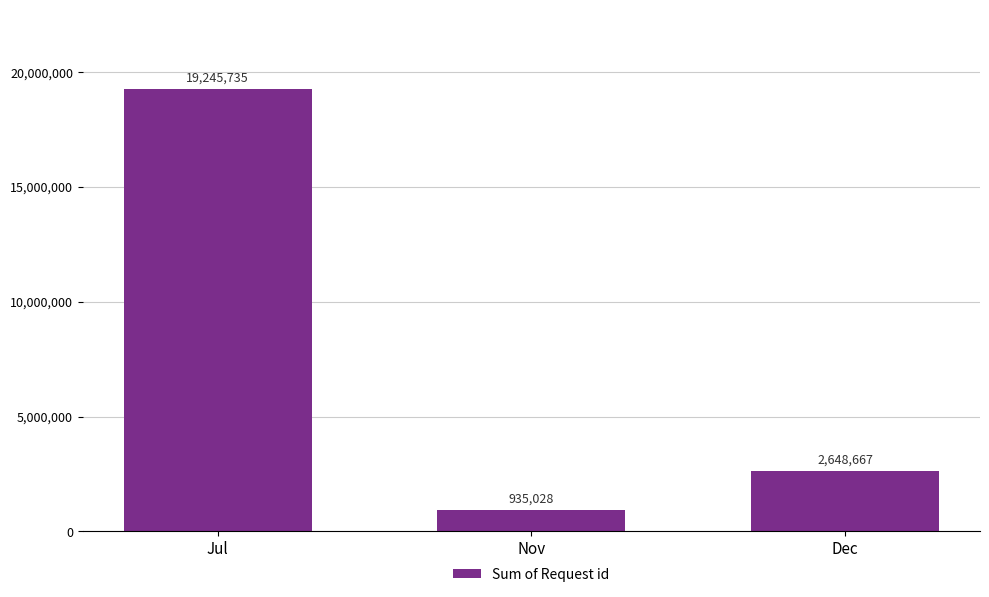

Does the chart contain stacked bars?

No